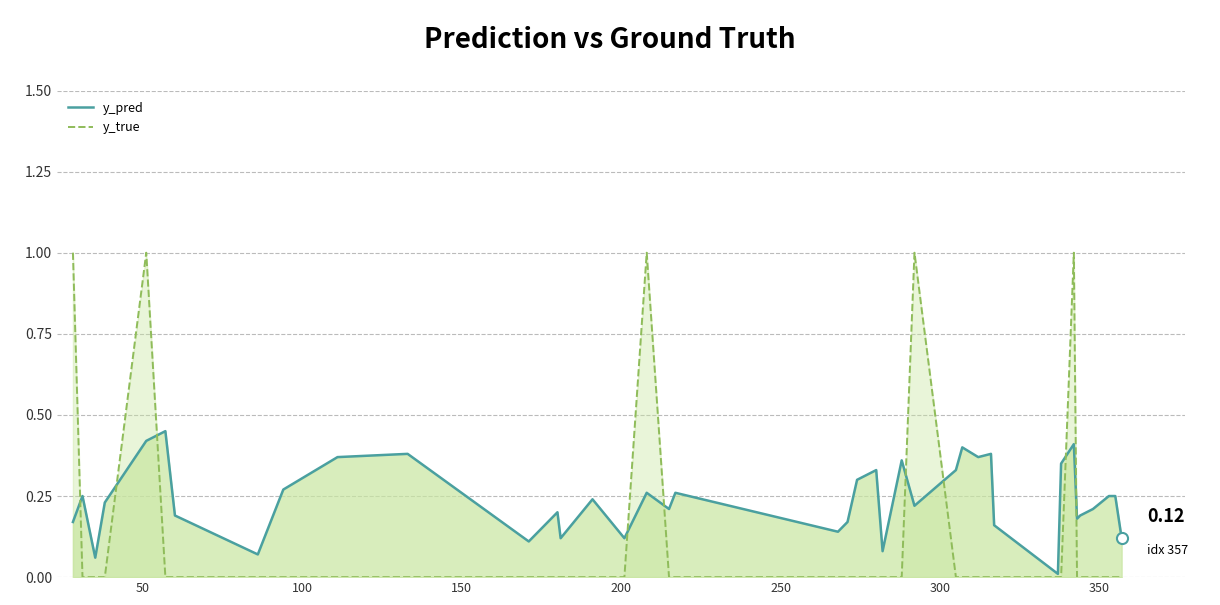

How many intersections are there between y_true and y_pred?

9